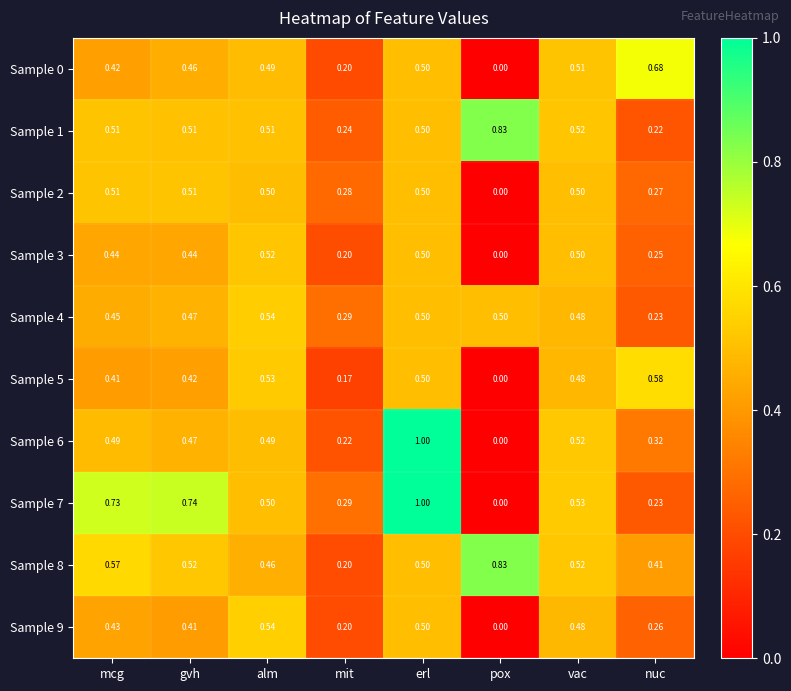

Which label corresponds to the smallest value in the chart?

pox